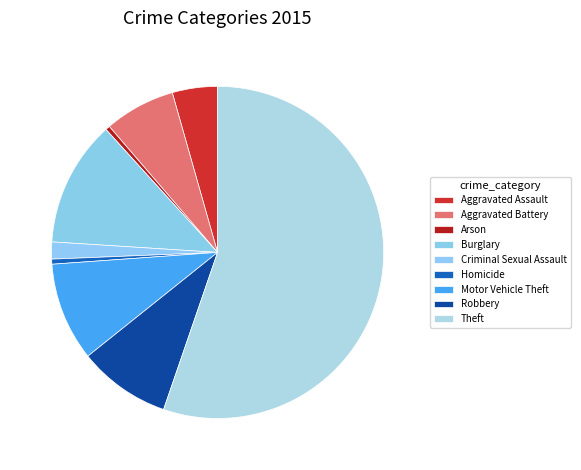

Is it true that Aggravated Battery is 7% of the pie?

True